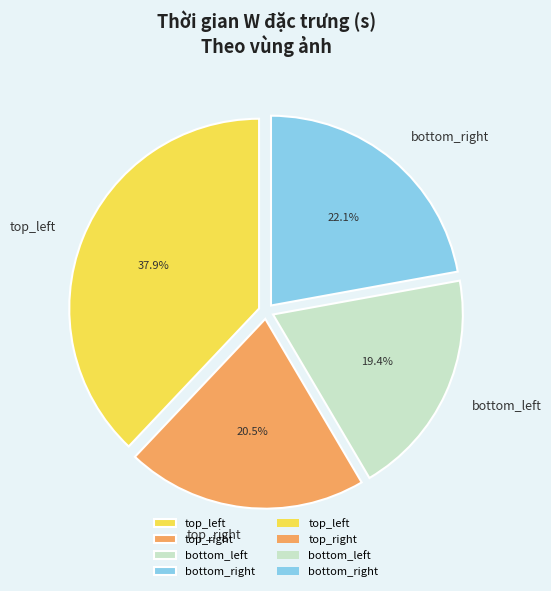

What portion of the pie excludes bottom_left?

80.6%